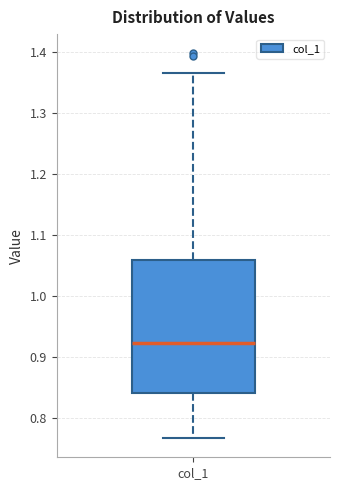

Read this box plot against the y-axis: the position of the median line, the range covered by the box, and the ends of both whiskers. The values are not printed on the chart, so give them approximately, as read against the axis.

median 0.92, box 0.84 to 1.06, whiskers 0.77 to 1.37